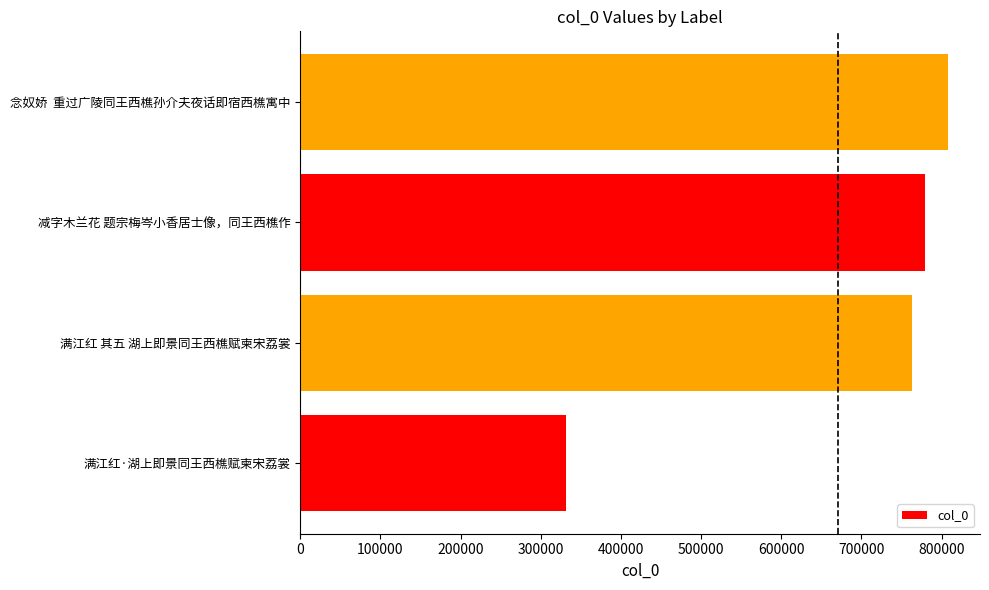

How many data points are less than 779099?

2